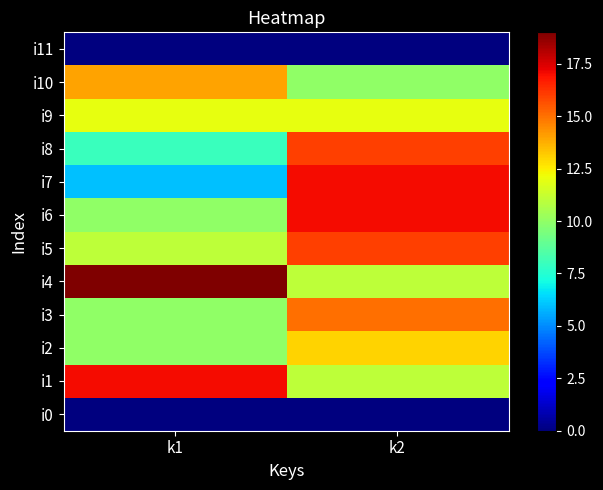

Rank the series by their maximum value, from highest to lowest.

i4, i1, i6, i7, i5, i8, i3, i10, i2, i9, i0, i11